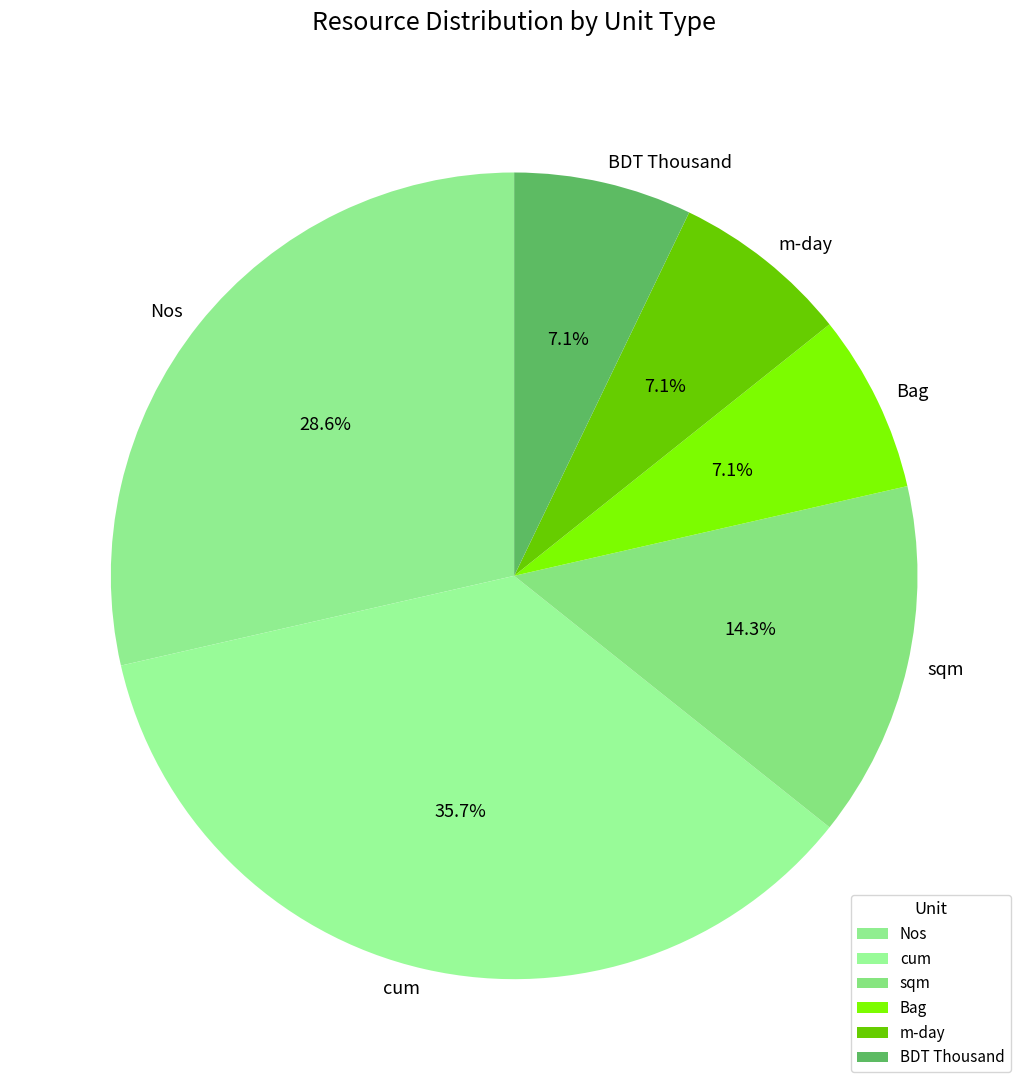

Approximately how many times larger is the value at cum compared to BDT Thousand?

5.0